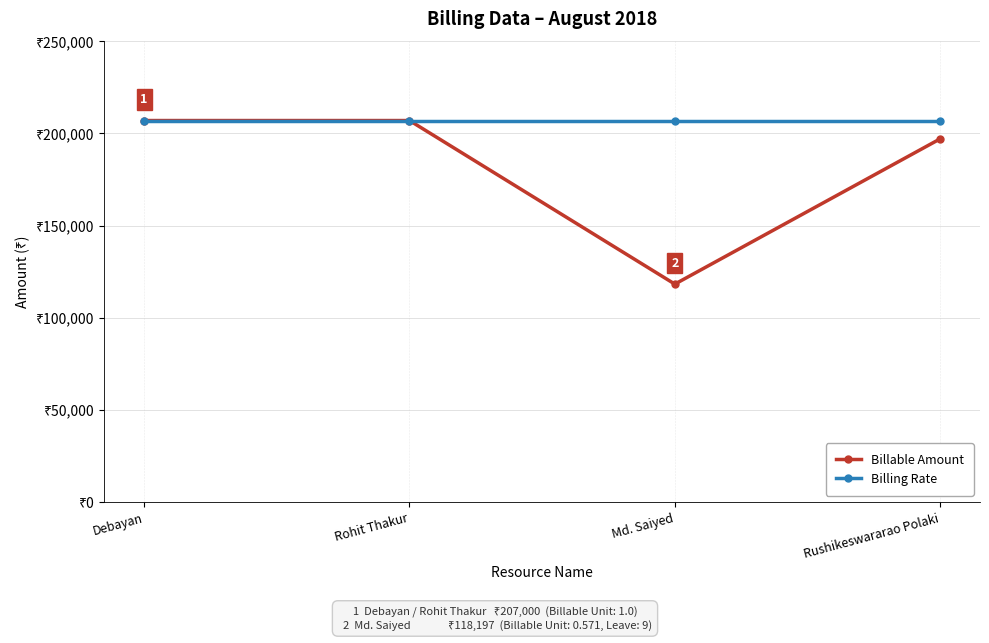

Rank the series by their average value, from lowest to highest.

Billable Amount, Billing Rate